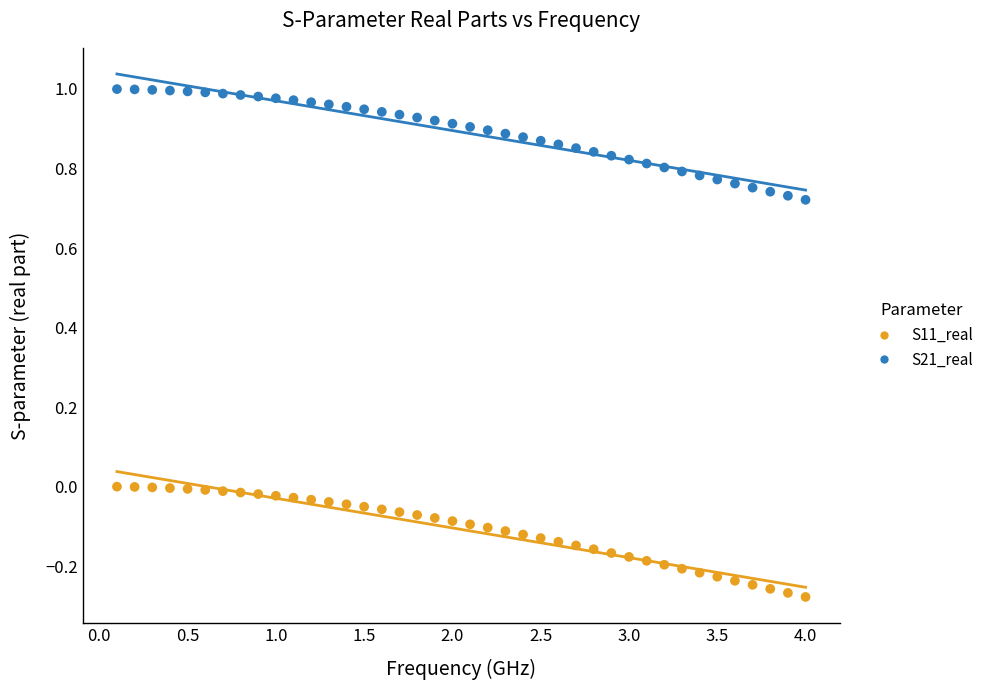

Which series reaches the maximum Y coordinate?

S21_real